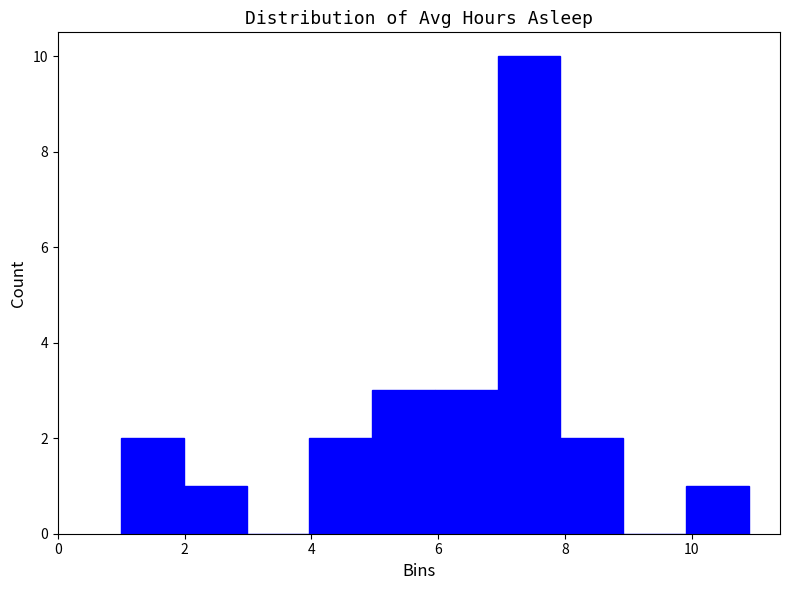

Reading left to right, transcribe this chart: for each bar, give the range it covers on the x-axis and its height. Neither the bar edges nor the heights are printed on the chart, so give them approximately, as read against the axes.

1 to 2: 2
2 to 3: 1
3 to 4: 0
4 to 5: 2
5 to 6: 3
6 to 7: 3
7 to 8: 10
8 to 9: 2
9 to 10: 0
10 to 11: 1